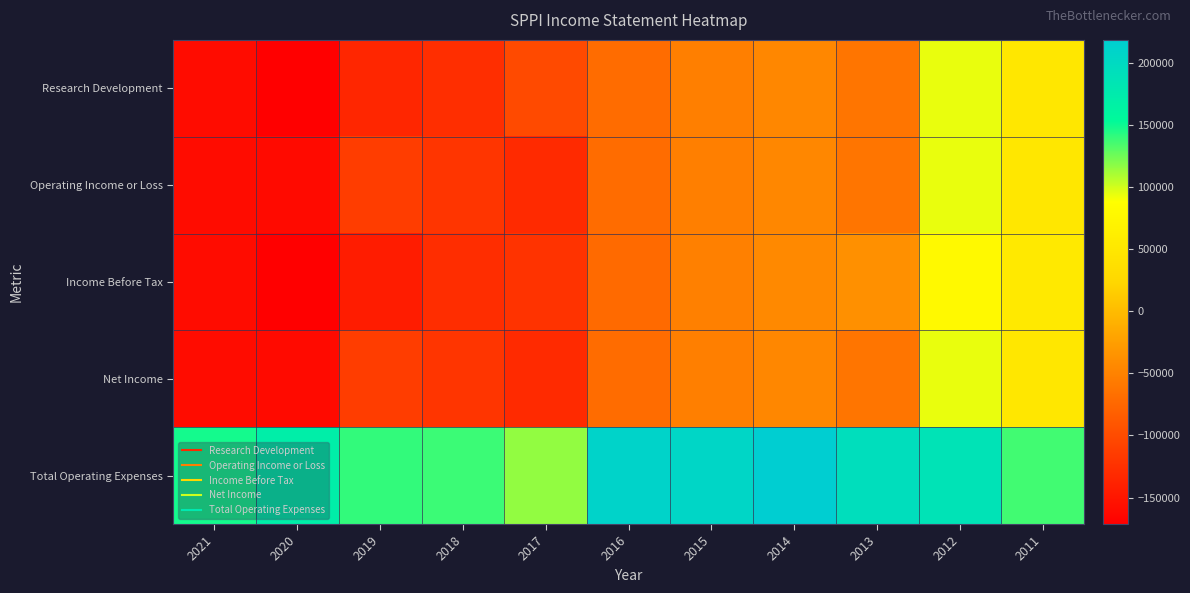

At which category is the sum across all series the highest?

2012